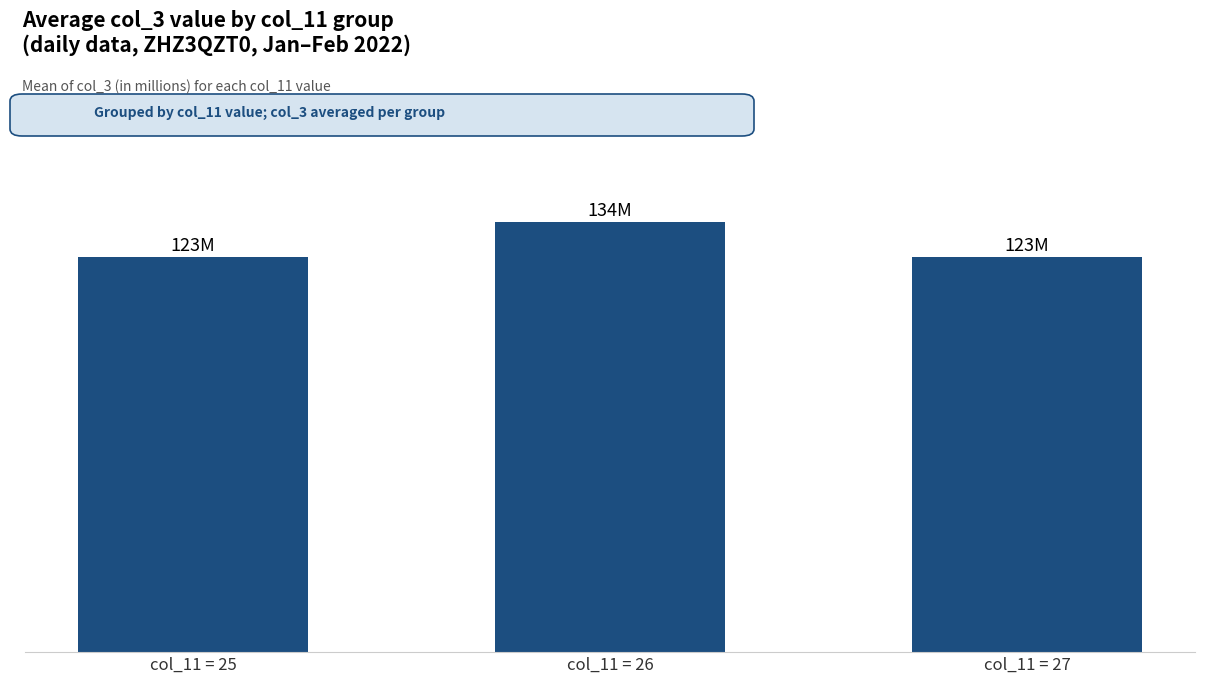

The value at col_11 = 25 is 206. True or false?

False